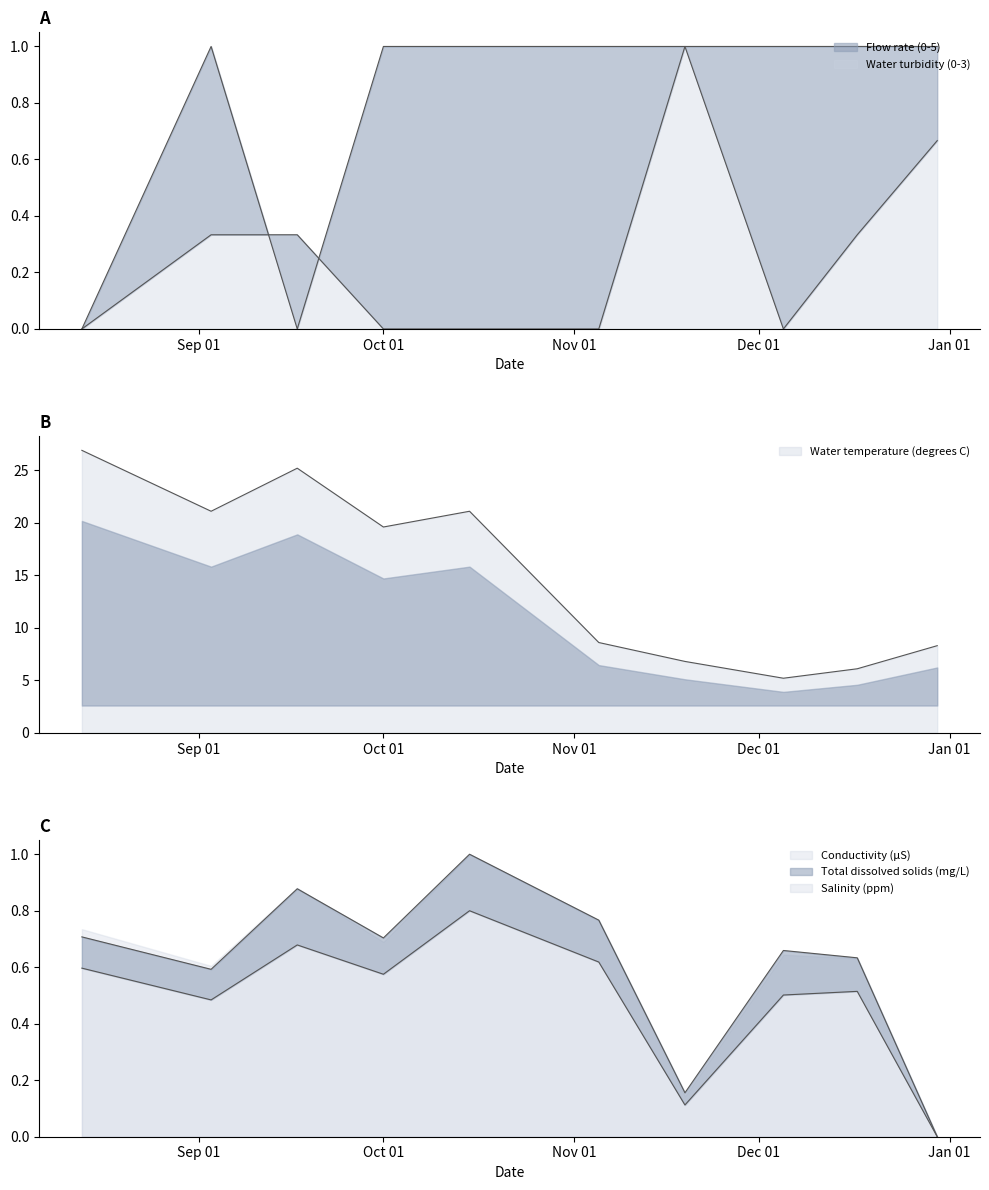

What is the average value of the Flow rate (0-5) series?

0.8